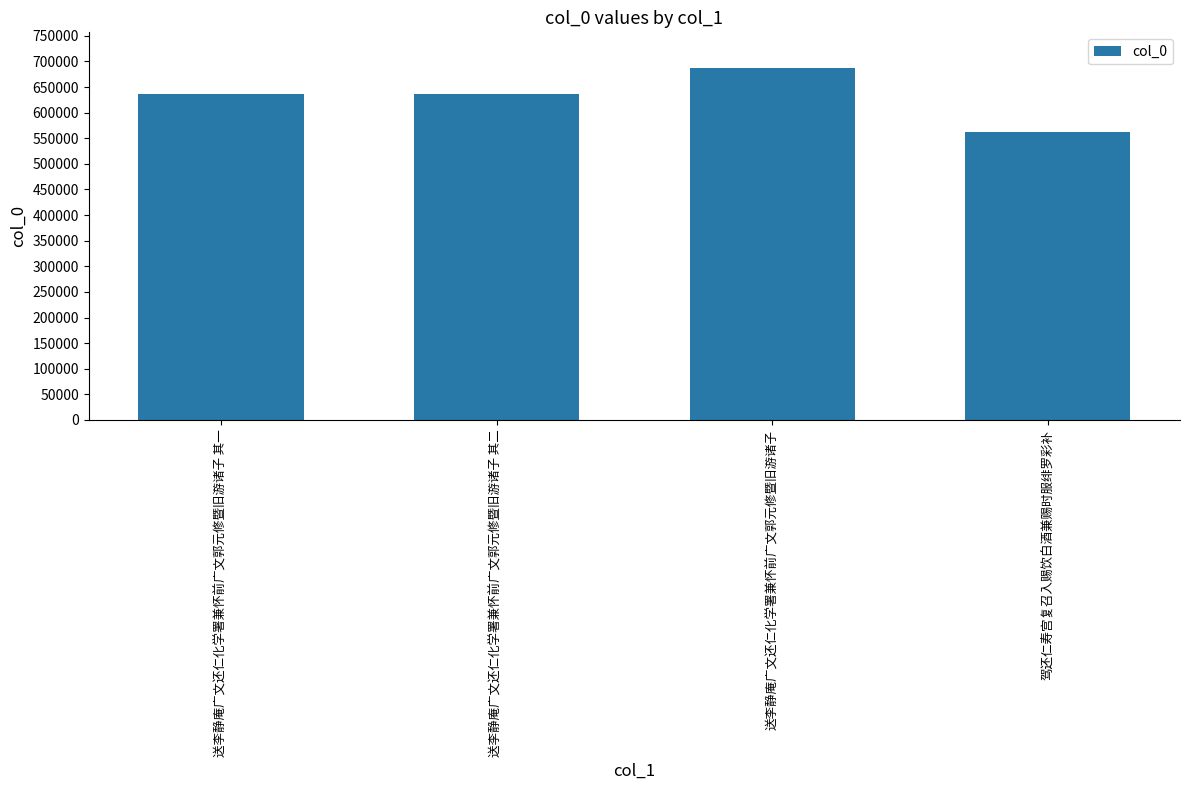

What is the change in value from 送李静庵广文还仁化学署兼怀前广文郭元修暨旧游诸子 to 驾还仁寿宫复召入赐饮白酒兼赐时服绯罗彩补?

-126265